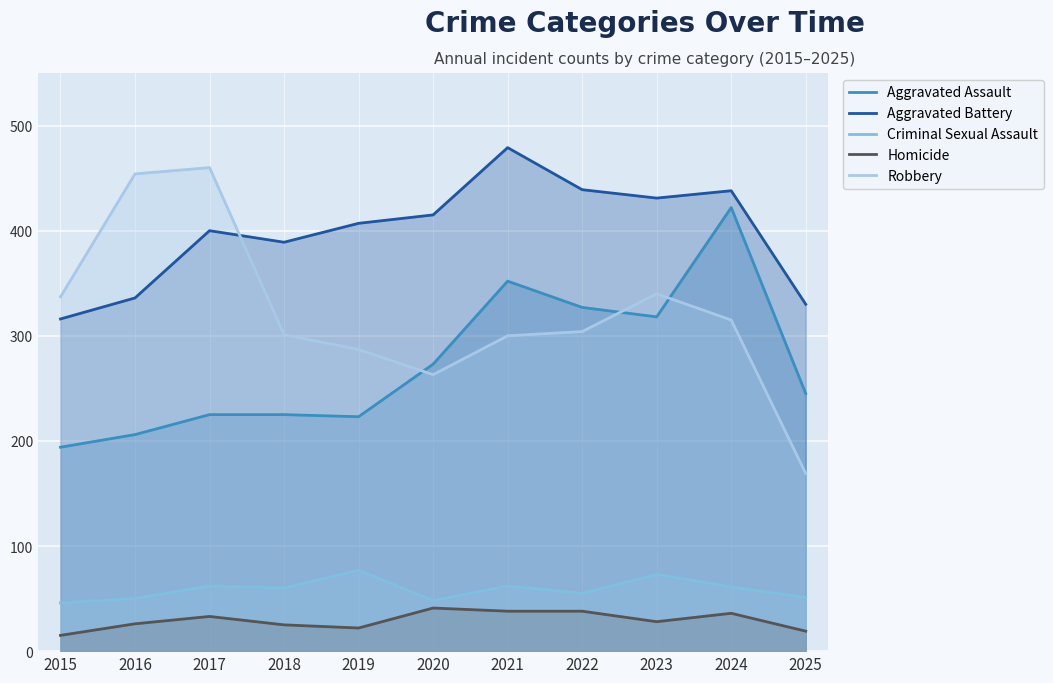

Is it true that Aggravated Battery equals 439 at 2022?

True